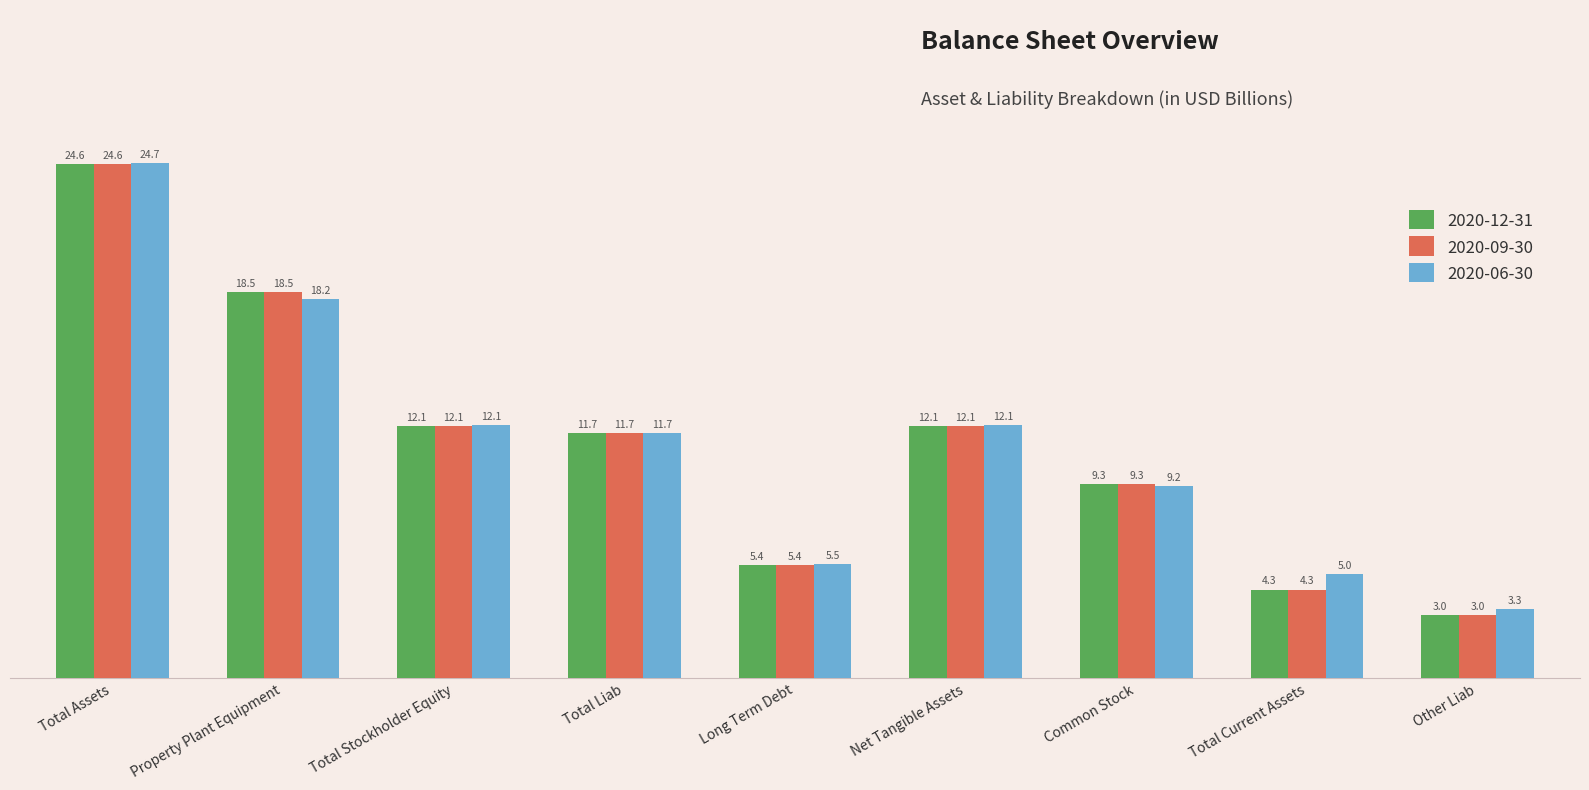

At Total Assets, list the series in order from smallest to largest.

2020-12-31, 2020-09-30, 2020-06-30